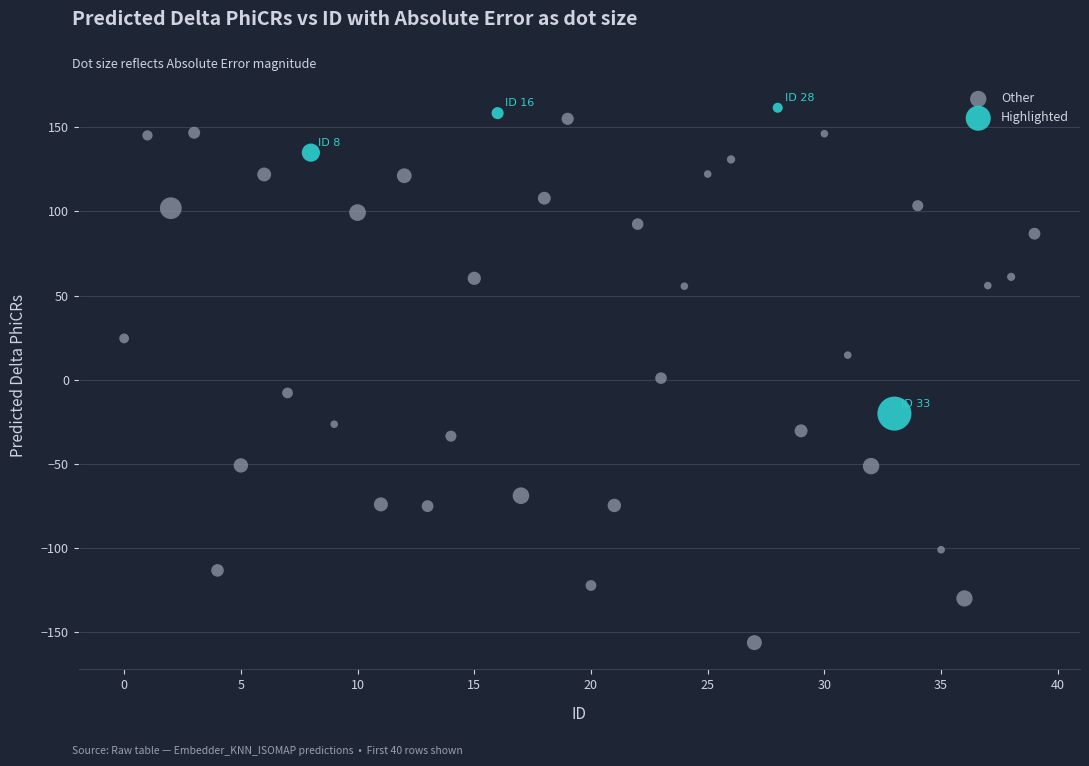

Which series contains the lowest Y value?

Other